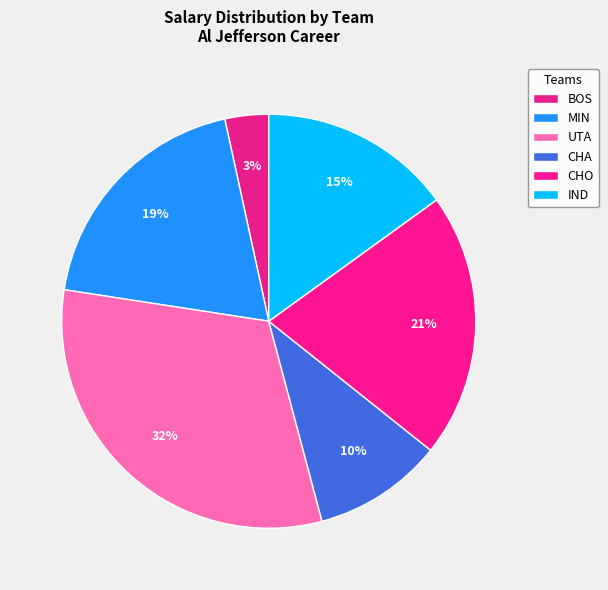

How many segments does this pie chart have?

6